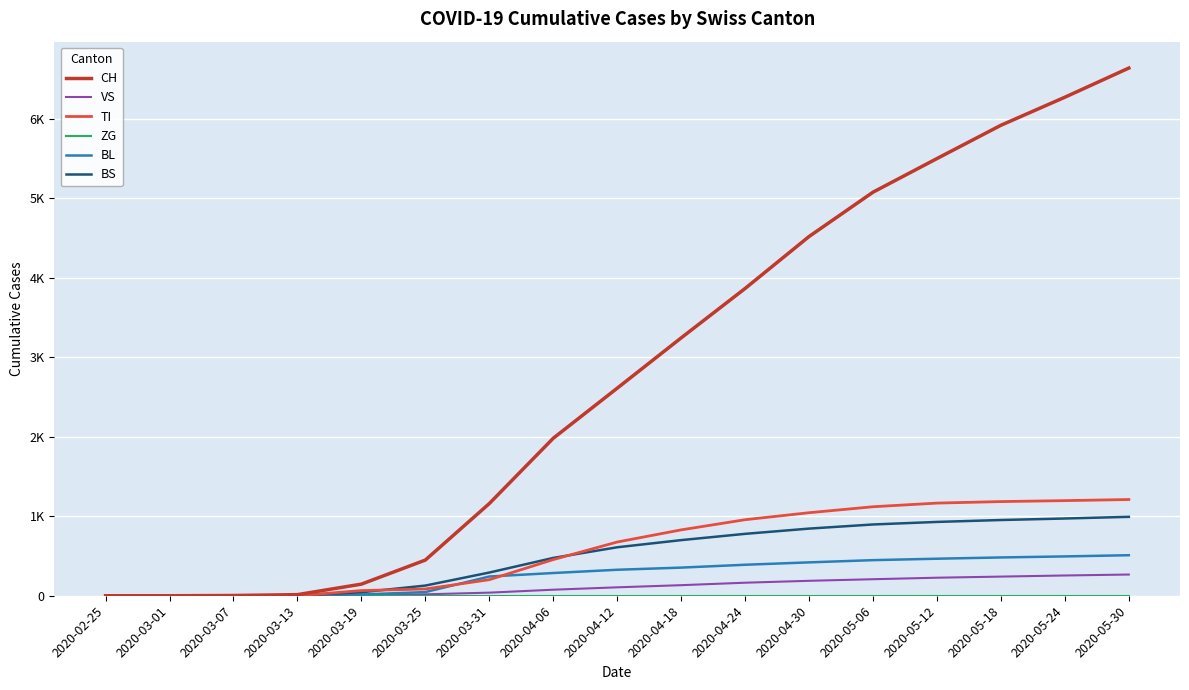

What is the label of the 2nd point from the left?

2020-03-01